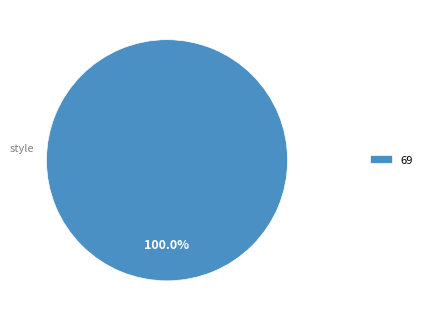

Rank the categories by value from highest to lowest.

69